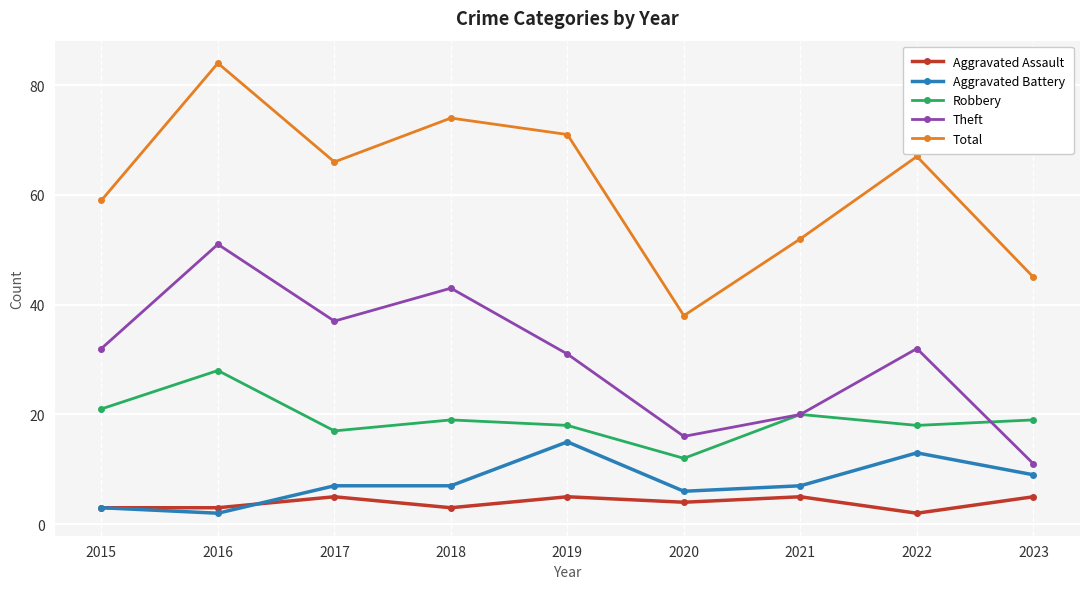

What is the difference between the maximum and minimum values in the Robbery series?

16